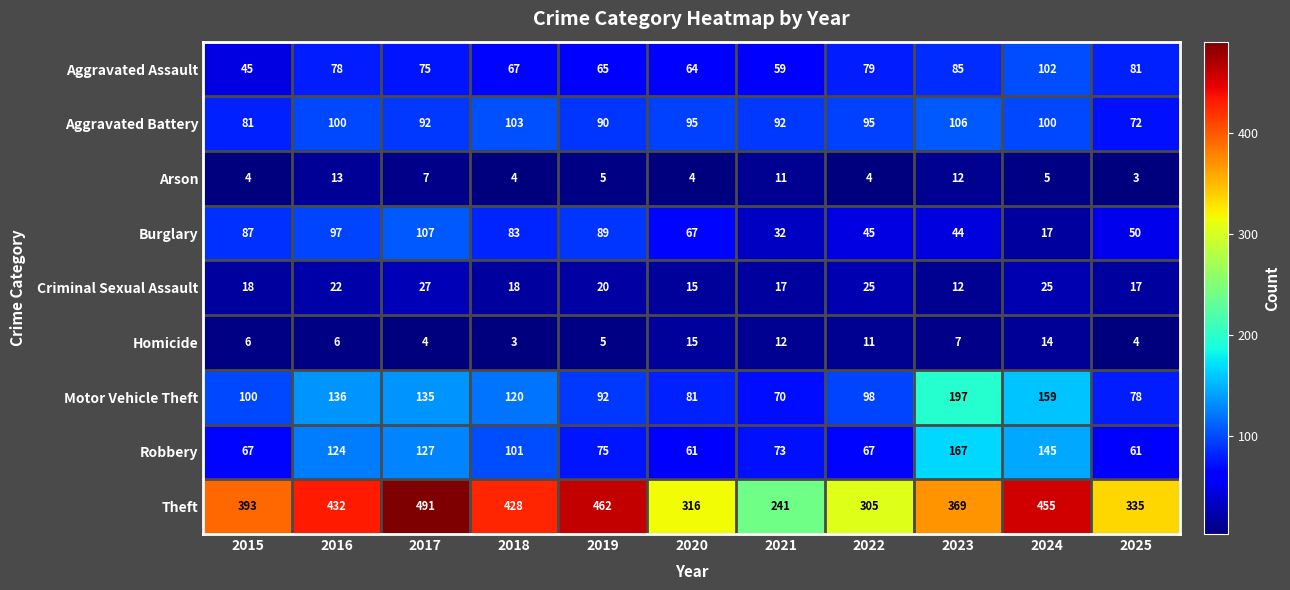

What is the average value of the Arson series?

7